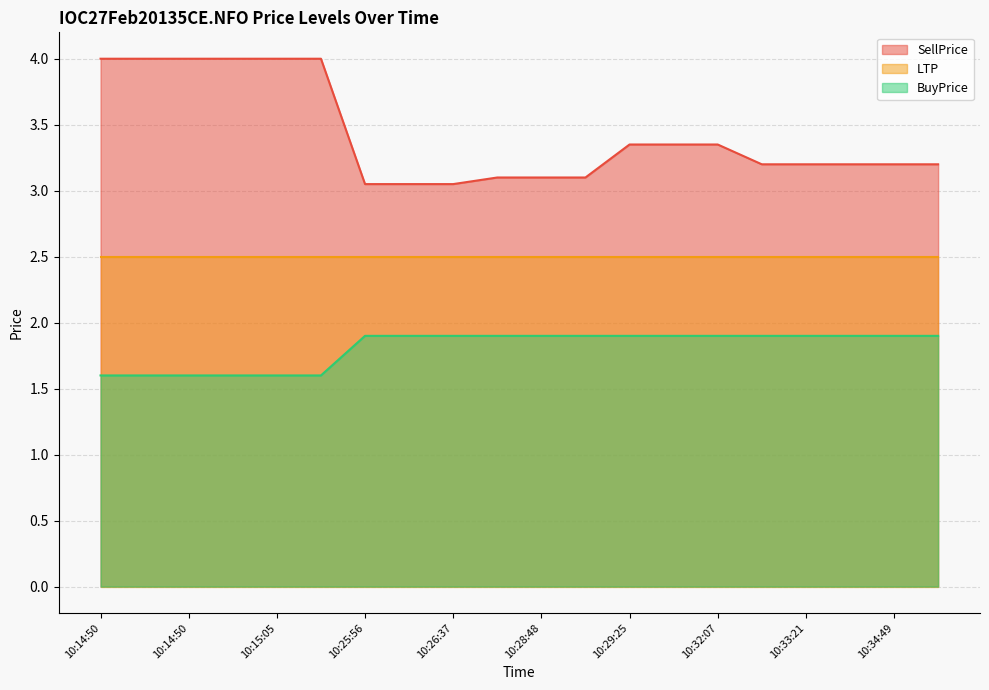

List the series in order of their peak value, lowest first.

BuyPrice, LTP, SellPrice